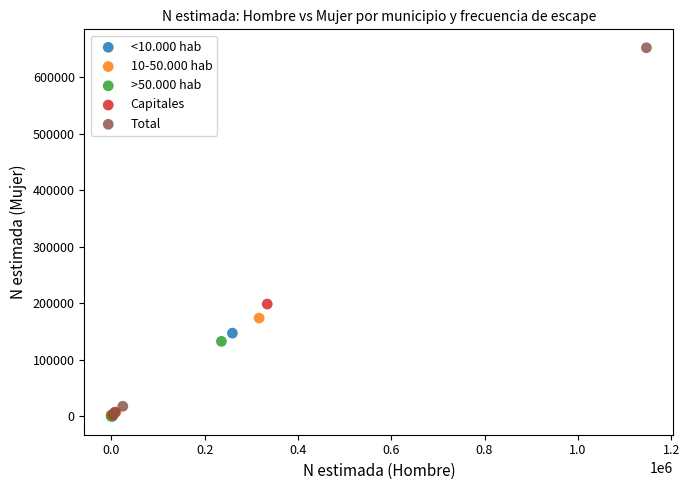

Which series reaches the maximum Y coordinate?

Total